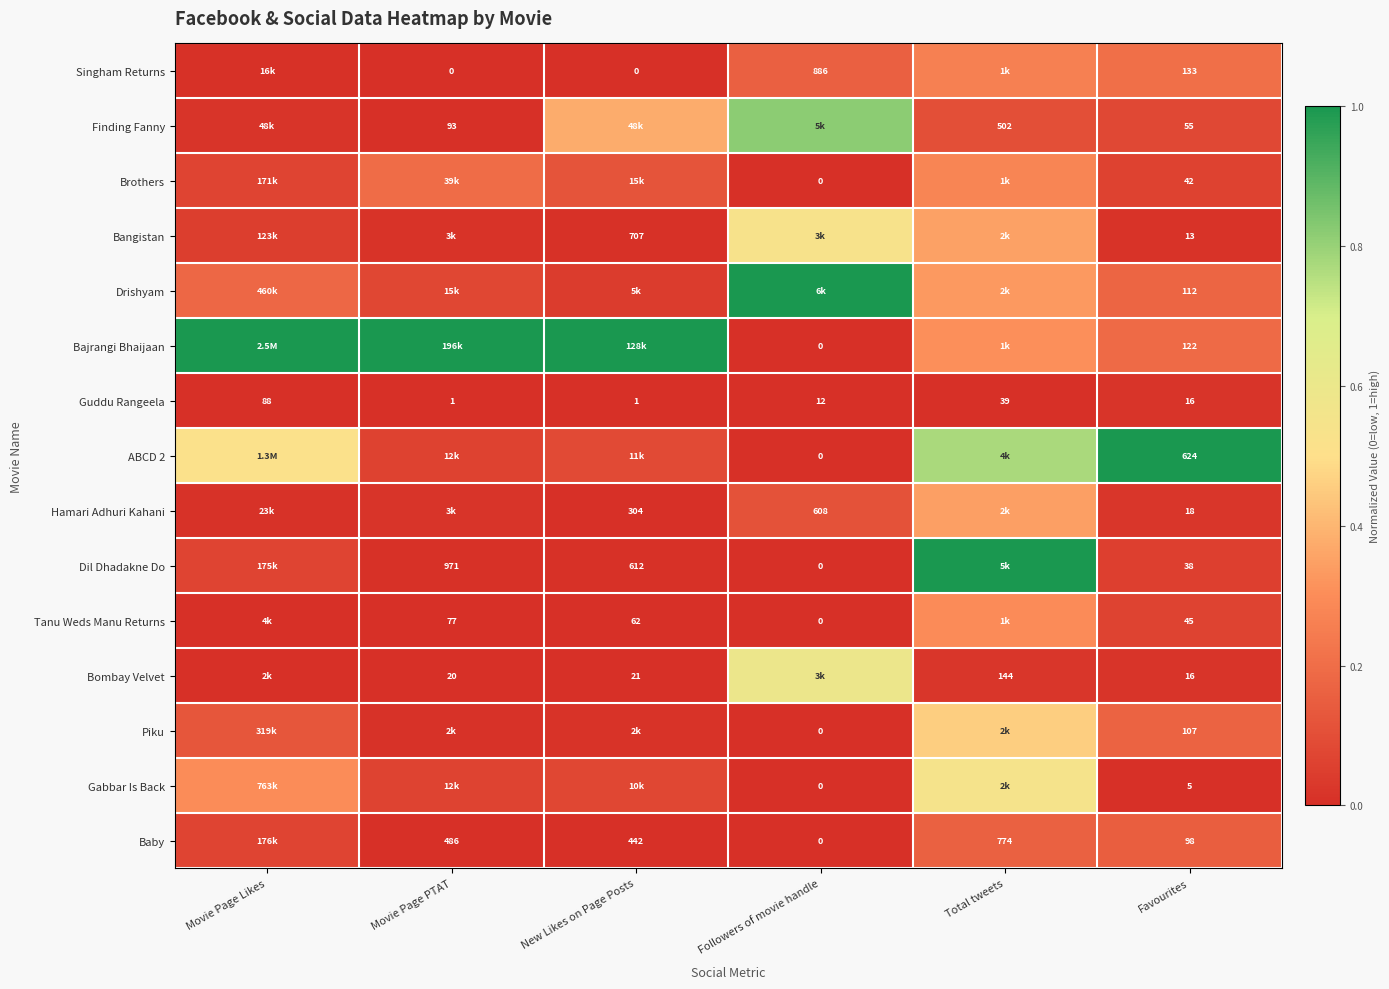

Is the value of Baby at Favourites greater than the value of Bajrangi Bhaijaan at Followers of movie handle?

Yes